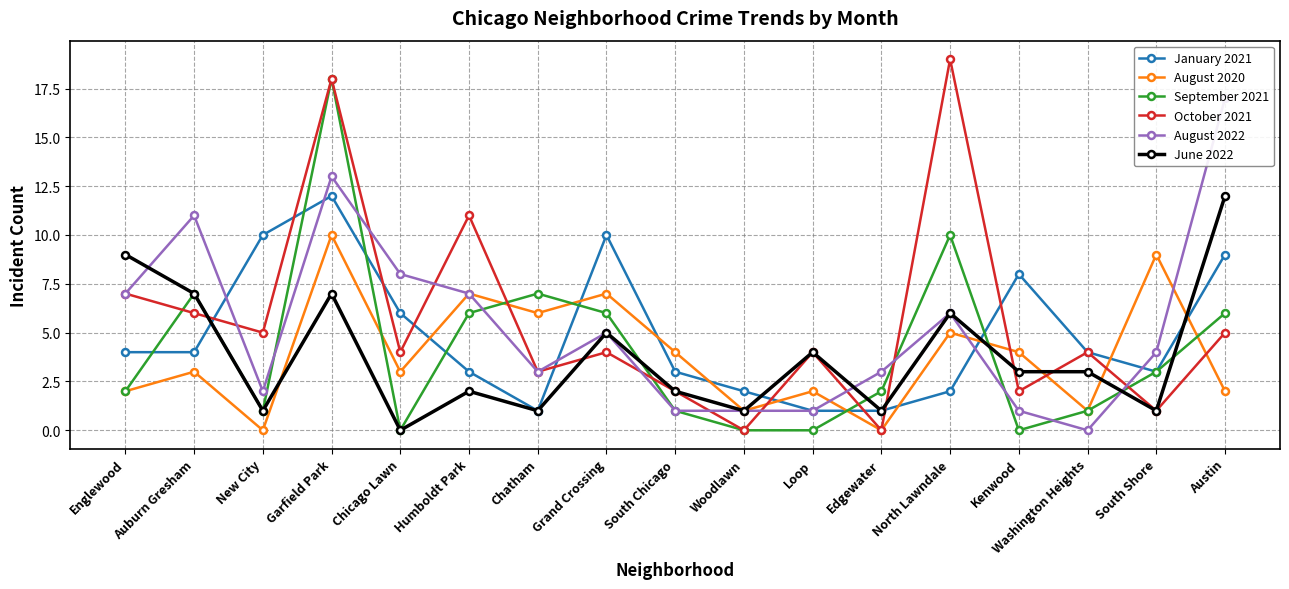

What is the approximate value of June 2022 at Edgewater?

1